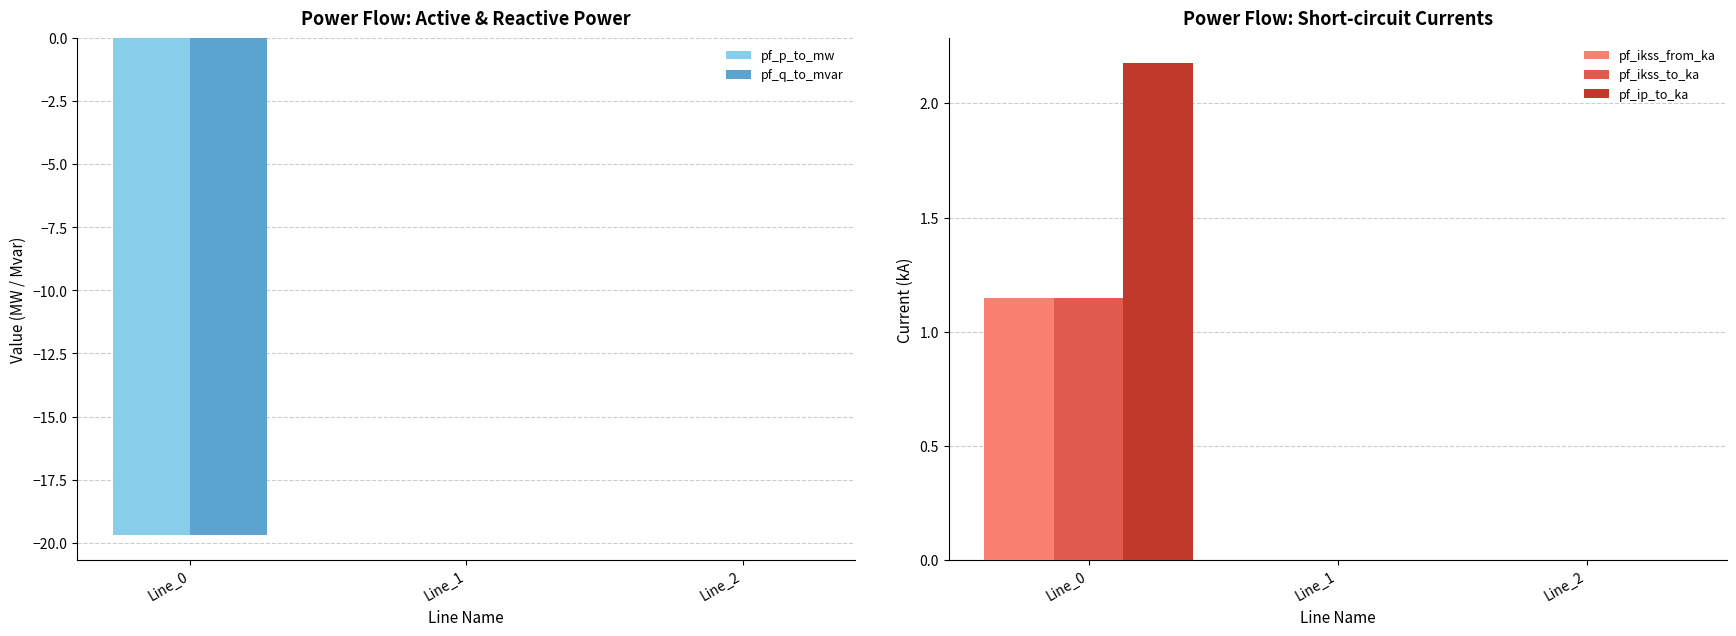

Where is pf_ip_to_ka nearest to the value 1?

Line_1